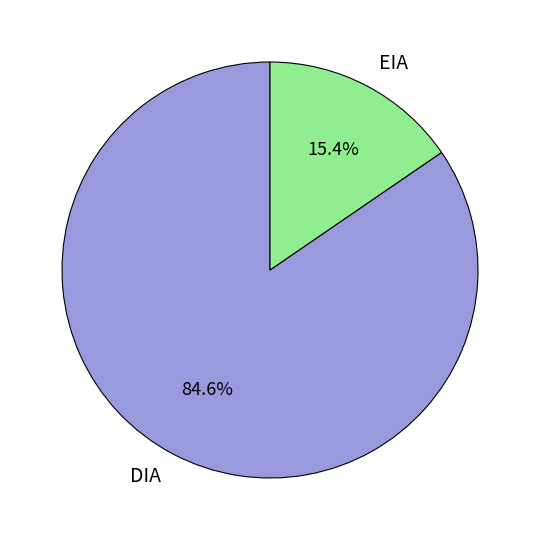

How many slices are in this pie chart?

2